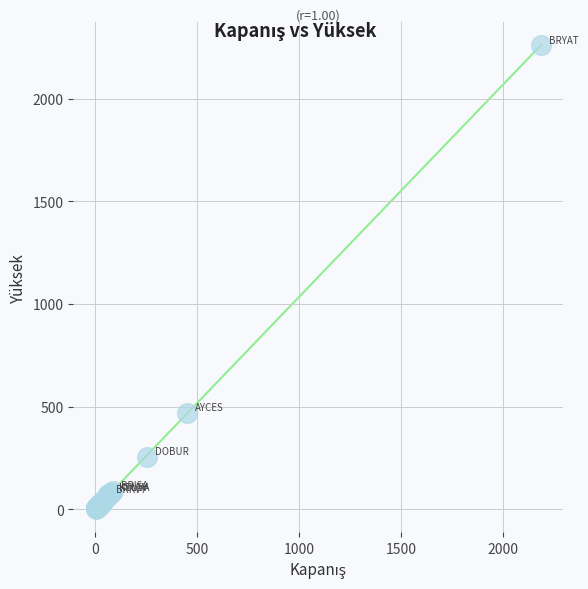

What Y value in the scatter plot is closest to 1131?

470.0